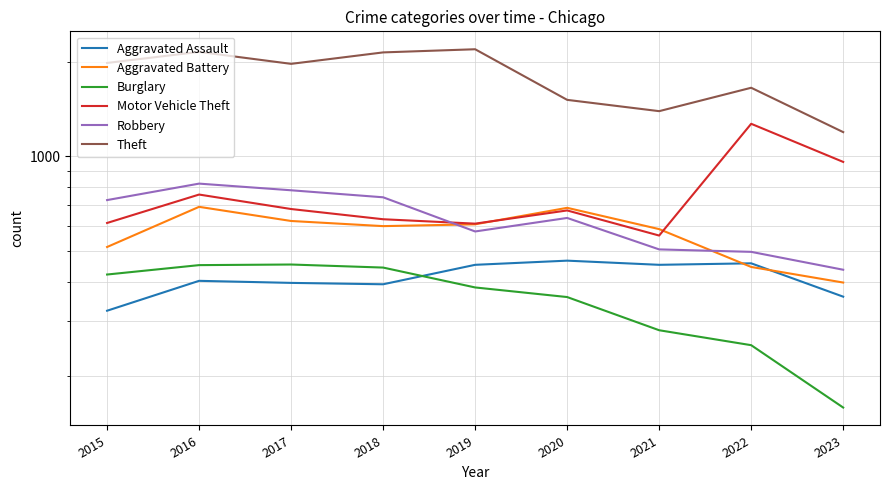

How many categories are shown in the chart?

9